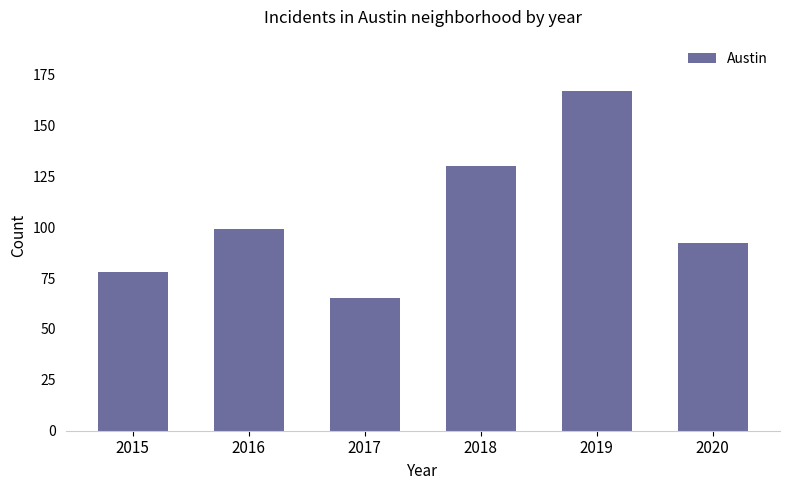

Count the values in the range 78 to 130.

4